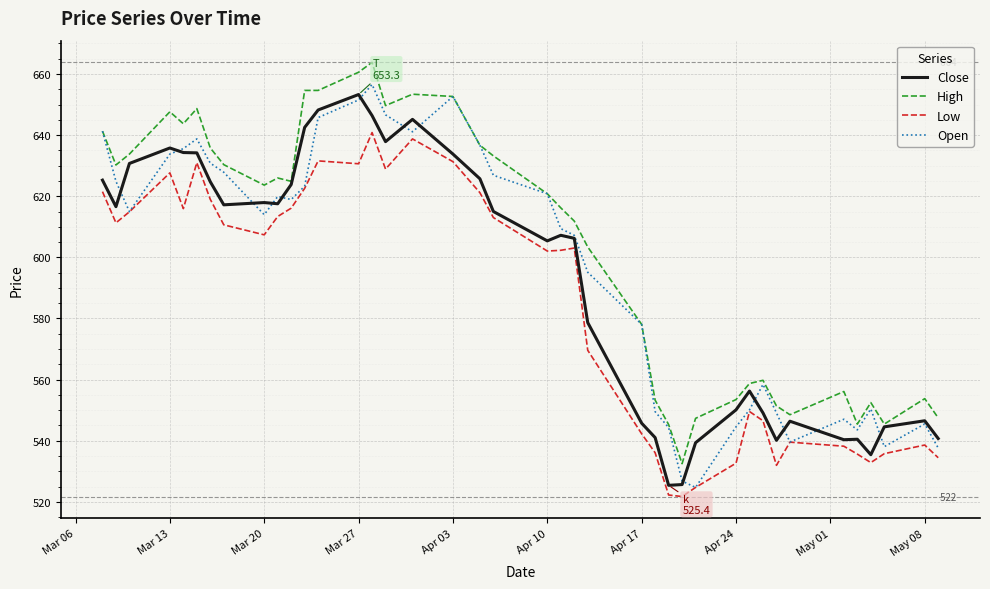

Which series has the largest total across all categories?

High